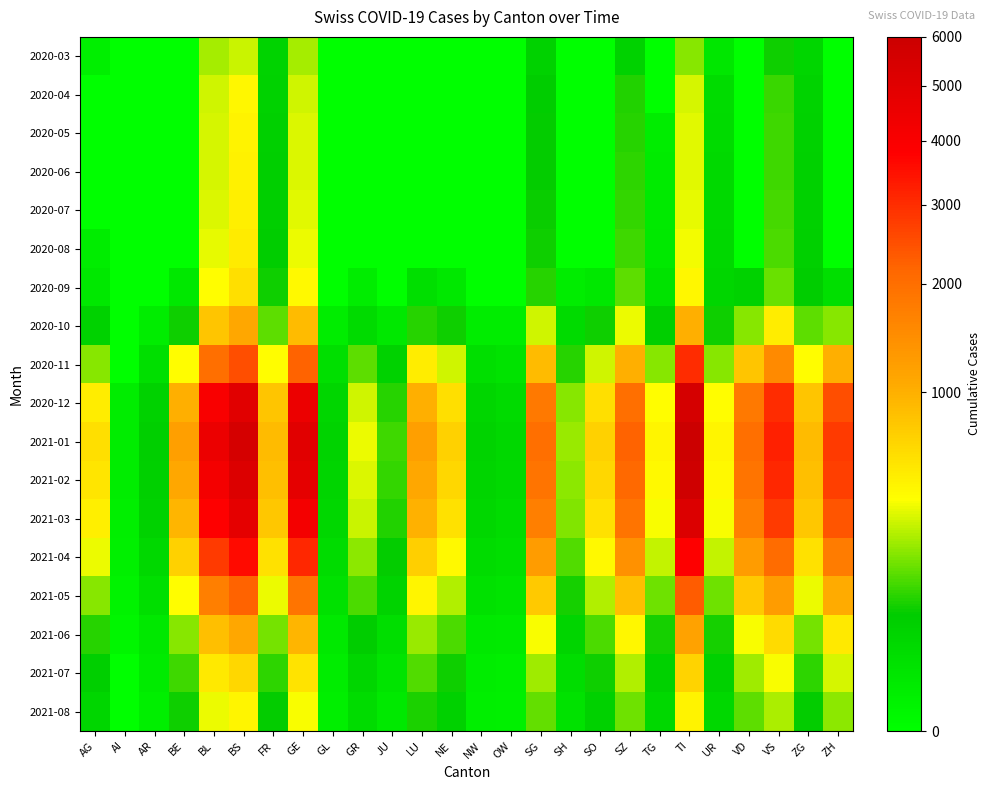

Reading left to right, extract all data points from this chart.

2020-03: AG=4	AI=0	AR=0	BE=0	BL=242	BS=292	FR=46	GE=241	GL=0	GR=0	JU=0	LU=0	NE=0	NW=0	OW=0	SG=50	SH=0	SO=0	SZ=48	TG=0	TI=202	UR=11	VD=0	VS=81	ZG=39	ZH=0
2020-04: AG=0	AI=0	AR=0	BE=0	BL=298	BS=434	FR=49	GE=305	GL=0	GR=0	JU=0	LU=0	NE=0	NW=0	OW=0	SG=62	SH=0	SO=0	SZ=92	TG=0	TI=314	UR=26	VD=0	VS=112	ZG=46	ZH=0
2020-05: AG=0	AI=0	AR=0	BE=0	BL=310	BS=460	FR=55	GE=320	GL=0	GR=0	JU=0	LU=0	NE=0	NW=0	OW=0	SG=70	SH=0	SO=0	SZ=100	TG=5	TI=330	UR=30	VD=0	VS=120	ZG=50	ZH=0
2020-06: AG=0	AI=0	AR=0	BE=0	BL=315	BS=470	FR=58	GE=325	GL=0	GR=0	JU=0	LU=0	NE=0	NW=0	OW=0	SG=72	SH=0	SO=0	SZ=105	TG=6	TI=335	UR=31	VD=0	VS=122	ZG=51	ZH=0
2020-07: AG=0	AI=0	AR=0	BE=0	BL=320	BS=480	FR=60	GE=330	GL=0	GR=0	JU=0	LU=0	NE=0	NW=0	OW=0	SG=75	SH=0	SO=0	SZ=110	TG=7	TI=340	UR=32	VD=0	VS=125	ZG=52	ZH=0
2020-08: AG=5	AI=0	AR=0	BE=0	BL=340	BS=510	FR=65	GE=350	GL=0	GR=0	JU=0	LU=0	NE=0	NW=0	OW=0	SG=80	SH=0	SO=0	SZ=120	TG=8	TI=360	UR=35	VD=0	VS=130	ZG=55	ZH=0
2020-09: AG=10	AI=0	AR=0	BE=10	BL=400	BS=600	FR=80	GE=420	GL=0	GR=5	JU=0	LU=20	NE=10	NW=0	OW=0	SG=100	SH=5	SO=10	SZ=150	TG=15	TI=430	UR=40	VD=50	VS=160	ZG=65	ZH=20
2020-10: AG=50	AI=0	AR=5	BE=80	BL=800	BS=1100	FR=150	GE=900	GL=5	GR=30	JU=10	LU=100	NE=80	NW=5	OW=5	SG=300	SH=30	SO=80	SZ=350	TG=60	TI=1000	UR=80	VD=200	VS=500	ZG=150	ZH=200
2020-11: AG=200	AI=0	AR=20	BE=400	BL=2000	BS=2500	FR=400	GE=2200	GL=20	GR=150	JU=50	LU=500	NE=300	NW=20	OW=15	SG=900	SH=100	SO=300	SZ=1000	TG=200	TI=3000	UR=200	VD=800	VS=1500	ZG=400	ZH=1000
2020-12: AG=500	AI=5	AR=50	BE=1000	BL=4000	BS=5000	FR=800	GE=4500	GL=40	GR=300	JU=100	LU=1000	NE=600	NW=40	OW=30	SG=1800	SH=200	SO=600	SZ=2000	TG=400	TI=5500	UR=400	VD=1800	VS=3000	ZG=800	ZH=2500
2021-01: AG=600	AI=5	AR=60	BE=1200	BL=4500	BS=5500	FR=900	GE=5000	GL=45	GR=350	JU=120	LU=1200	NE=700	NW=45	OW=35	SG=2000	SH=220	SO=700	SZ=2200	TG=450	TI=6000	UR=450	VD=2000	VS=3200	ZG=900	ZH=2800
2021-02: AG=550	AI=5	AR=55	BE=1100	BL=4200	BS=5200	FR=850	GE=4800	GL=42	GR=320	JU=110	LU=1100	NE=650	NW=42	OW=32	SG=1900	SH=210	SO=650	SZ=2100	TG=420	TI=5800	UR=420	VD=1900	VS=3100	ZG=850	ZH=2700
2021-03: AG=480	AI=4	AR=48	BE=950	BL=3800	BS=4800	FR=780	GE=4200	GL=38	GR=290	JU=95	LU=980	NE=580	NW=38	OW=28	SG=1700	SH=190	SO=580	SZ=1900	TG=380	TI=5200	UR=380	VD=1700	VS=2800	ZG=780	ZH=2400
2021-04: AG=350	AI=3	AR=35	BE=700	BL=2800	BS=3600	FR=580	GE=3100	GL=28	GR=210	JU=70	LU=720	NE=420	NW=28	OW=21	SG=1250	SH=140	SO=420	SZ=1400	TG=280	TI=3800	UR=280	VD=1250	VS=2050	ZG=580	ZH=1750
2021-05: AG=200	AI=2	AR=20	BE=400	BL=1700	BS=2200	FR=350	GE=1900	GL=18	GR=130	JU=45	LU=440	NE=260	NW=18	OW=14	SG=760	SH=85	SO=260	SZ=860	TG=170	TI=2300	UR=170	VD=760	VS=1250	ZG=350	ZH=1050
2021-06: AG=100	AI=1	AR=10	BE=200	BL=850	BS=1100	FR=175	GE=950	GL=9	GR=65	JU=22	LU=220	NE=130	NW=9	OW=7	SG=380	SH=42	SO=130	SZ=430	TG=85	TI=1150	UR=85	VD=380	VS=625	ZG=175	ZH=525
2021-07: AG=60	AI=0	AR=6	BE=120	BL=520	BS=660	FR=105	GE=570	GL=5	GR=40	JU=14	LU=135	NE=78	NW=5	OW=4	SG=230	SH=25	SO=78	SZ=258	TG=51	TI=690	UR=51	VD=228	VS=375	ZG=105	ZH=315
2021-08: AG=40	AI=0	AR=4	BE=80	BL=350	BS=440	FR=70	GE=380	GL=4	GR=26	JU=9	LU=90	NE=52	NW=4	OW=3	SG=154	SH=17	SO=52	SZ=172	TG=34	TI=460	UR=34	VD=152	VS=250	ZG=70	ZH=210